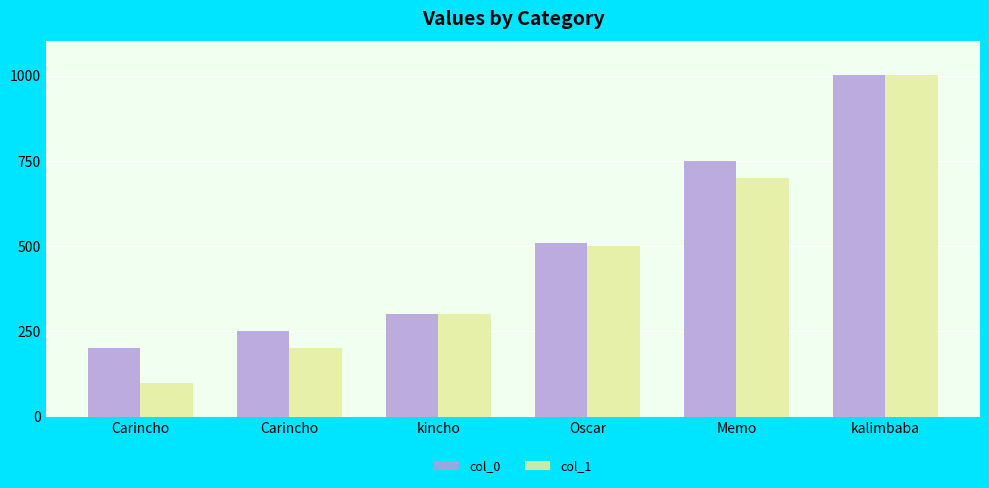

Does the chart contain stacked bars?

No